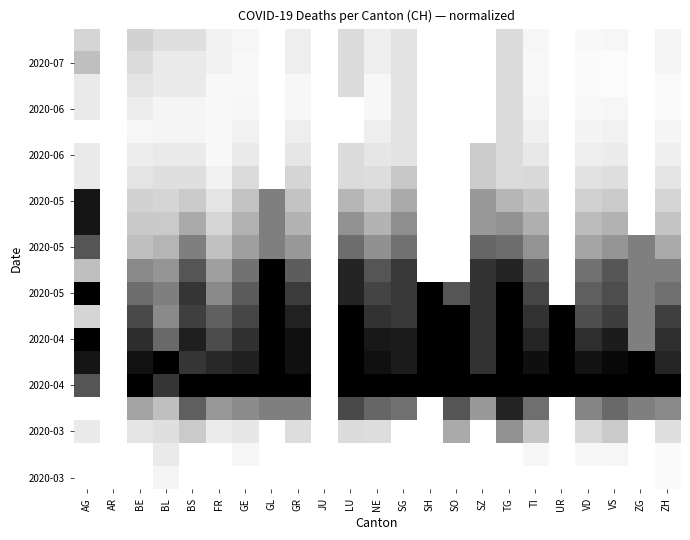

At which category does the chart reach its peak across all series?

BE